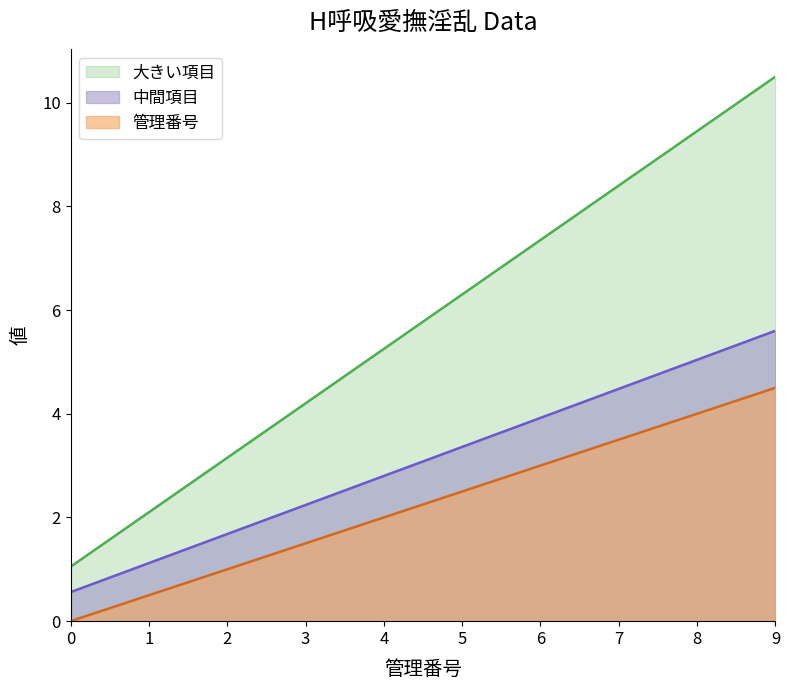

At which category does the chart reach its peak across all series?

9